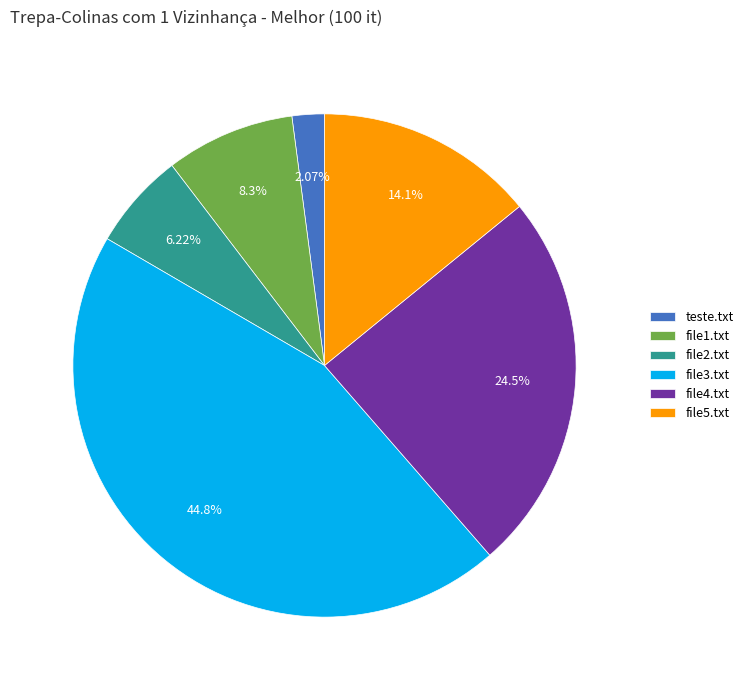

Between file4.txt and teste.txt, which is larger?

file4.txt